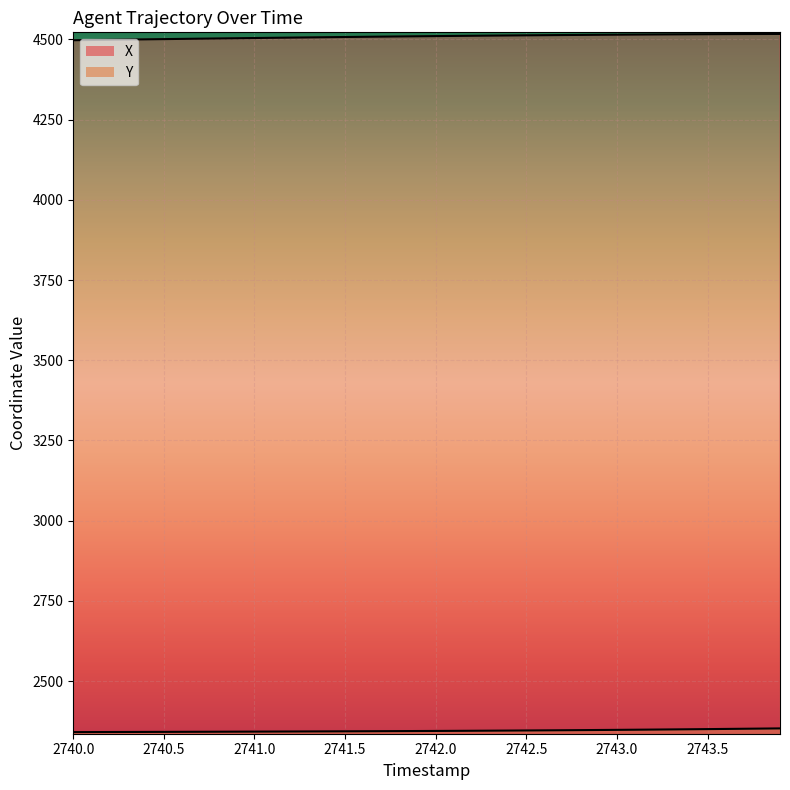

What is the sum of all Y values?

93818.1